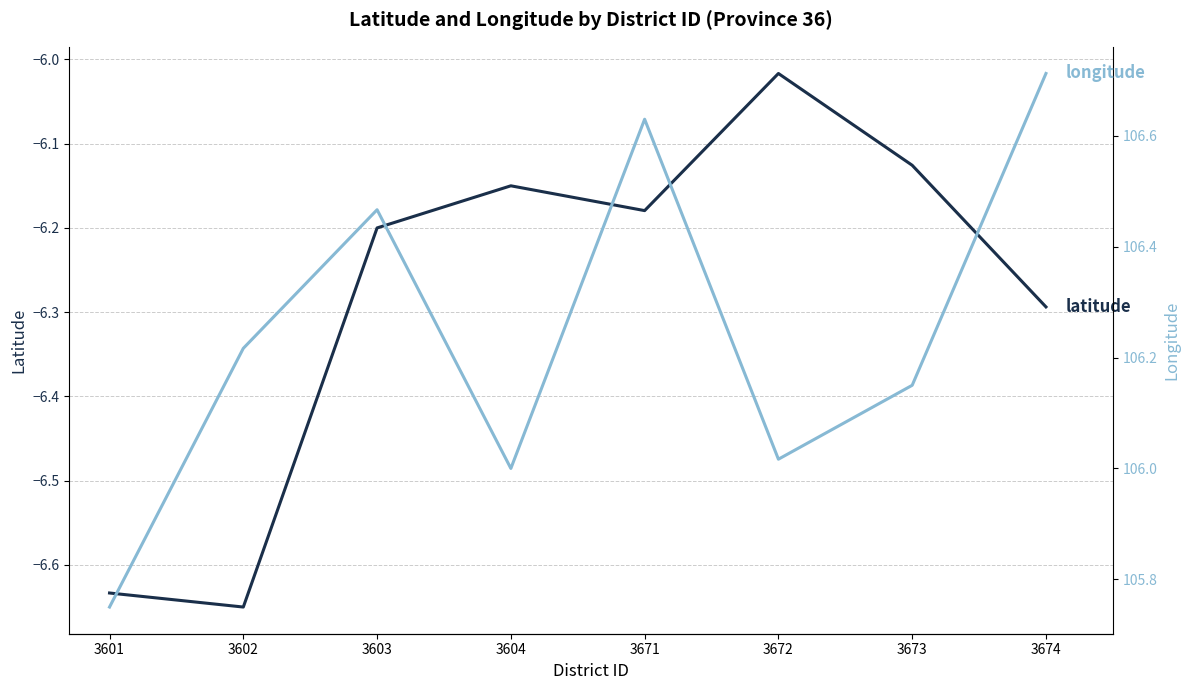

Reading left to right, extract all data points from this chart.

latitude: 3601=-6.6	3602=-6.7	3603=-6.2	3604=-6.2	3671=-6.2	3672=-6.0	3673=-6.1	3674=-6.3
longitude: 3601=105.8	3602=106.2	3603=106.5	3604=106.0	3671=106.6	3672=106.0	3673=106.1	3674=106.7